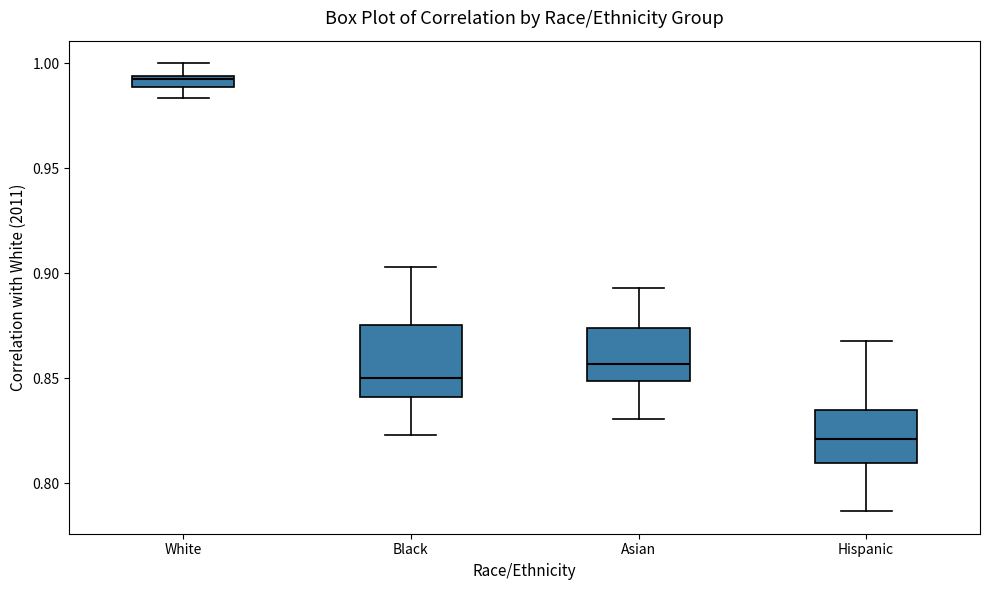

Which box is the tallest, from its lower edge to its upper edge?

Black